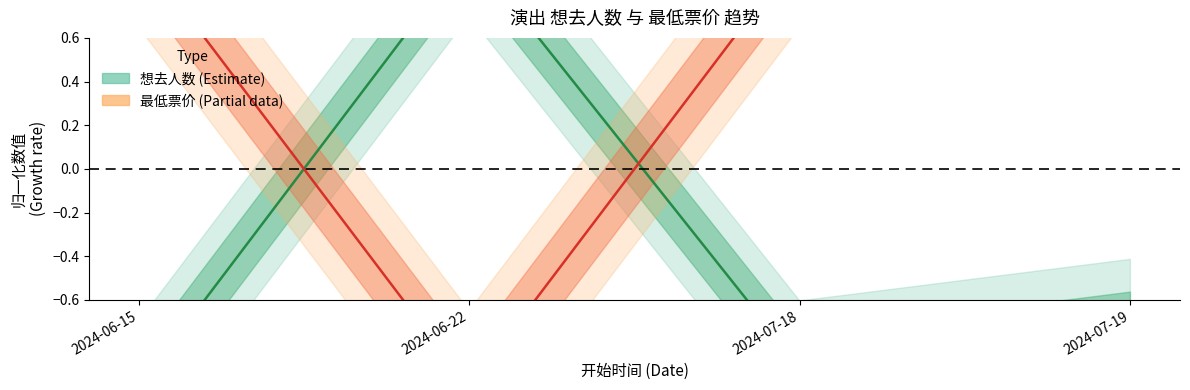

Does the chart display data point markers on the line(s)?

No